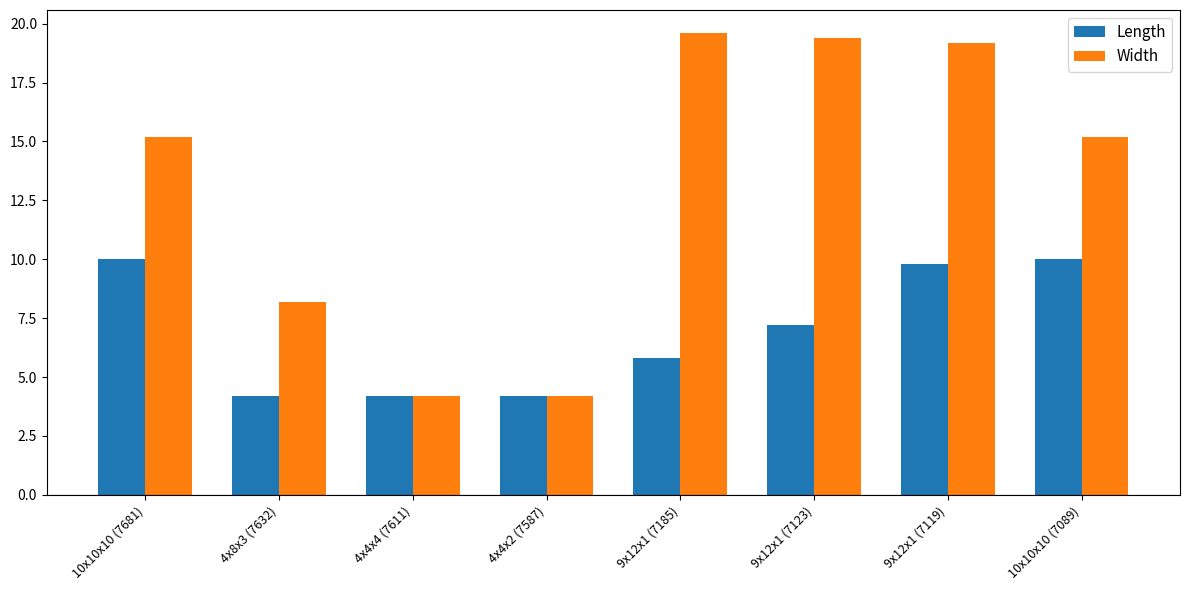

Count the number of categories in the chart.

8